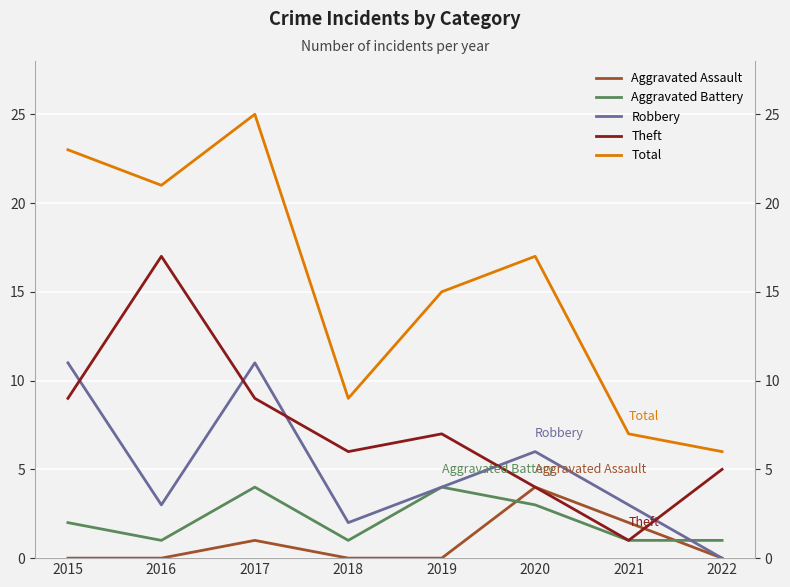

At which label does Robbery reach its minimum?

2022